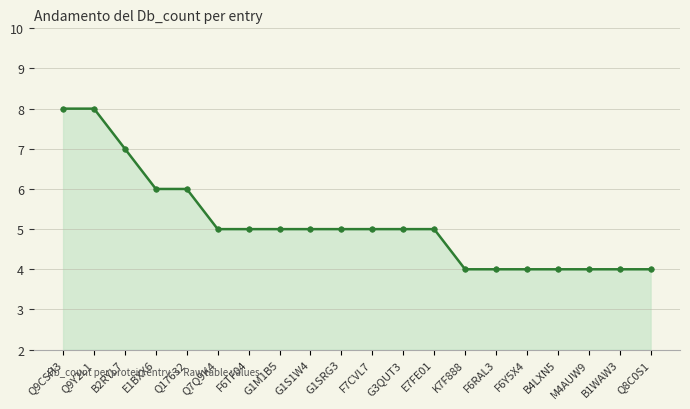

What is the ratio of the value at B4LXN5 to the value at F6TF04?

0.8